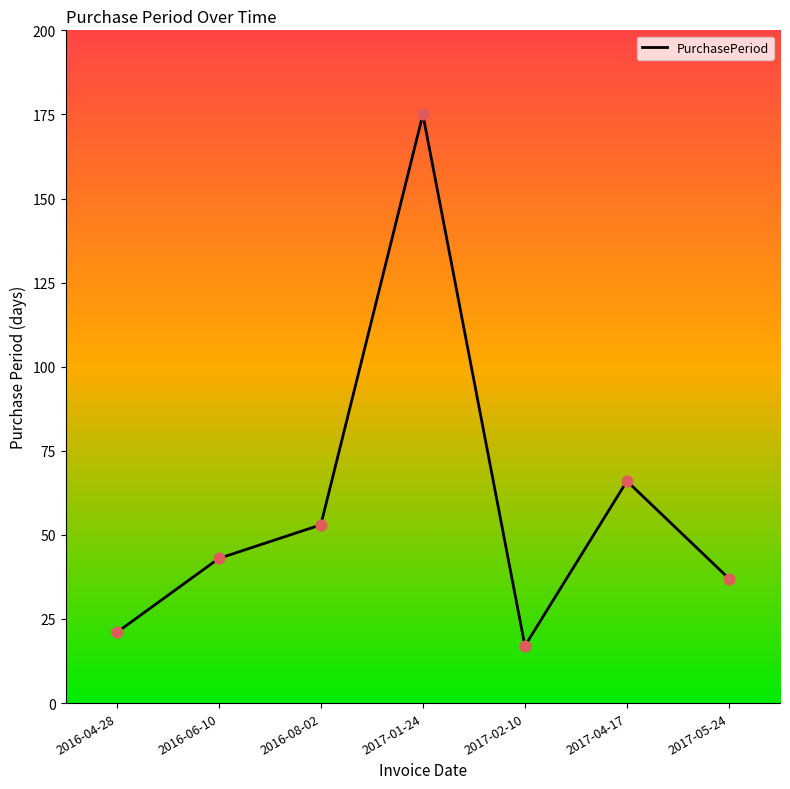

What is the change in value from 2016-08-02 to 2017-05-24?

-16